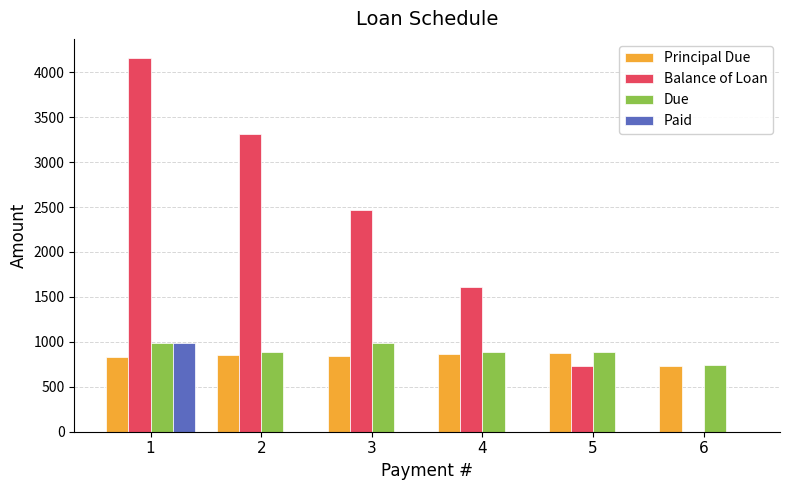

What is the highest value of the Paid series?

987.7